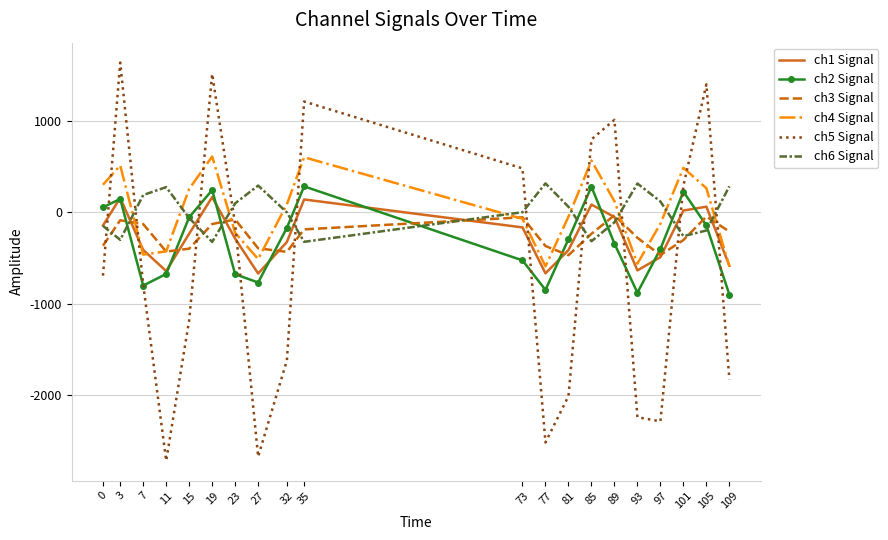

Which series has the largest range (max minus min)?

ch5 Signal